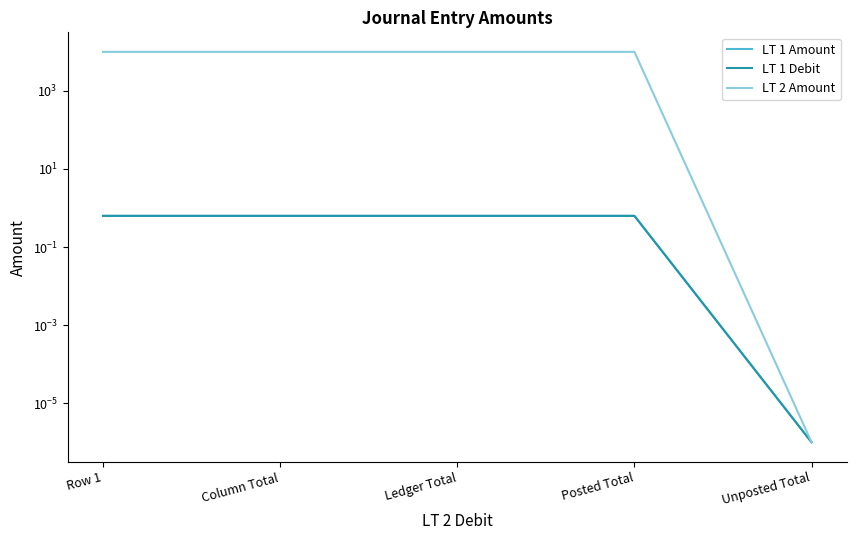

What is the total value across all series at Posted Total?

10001.3